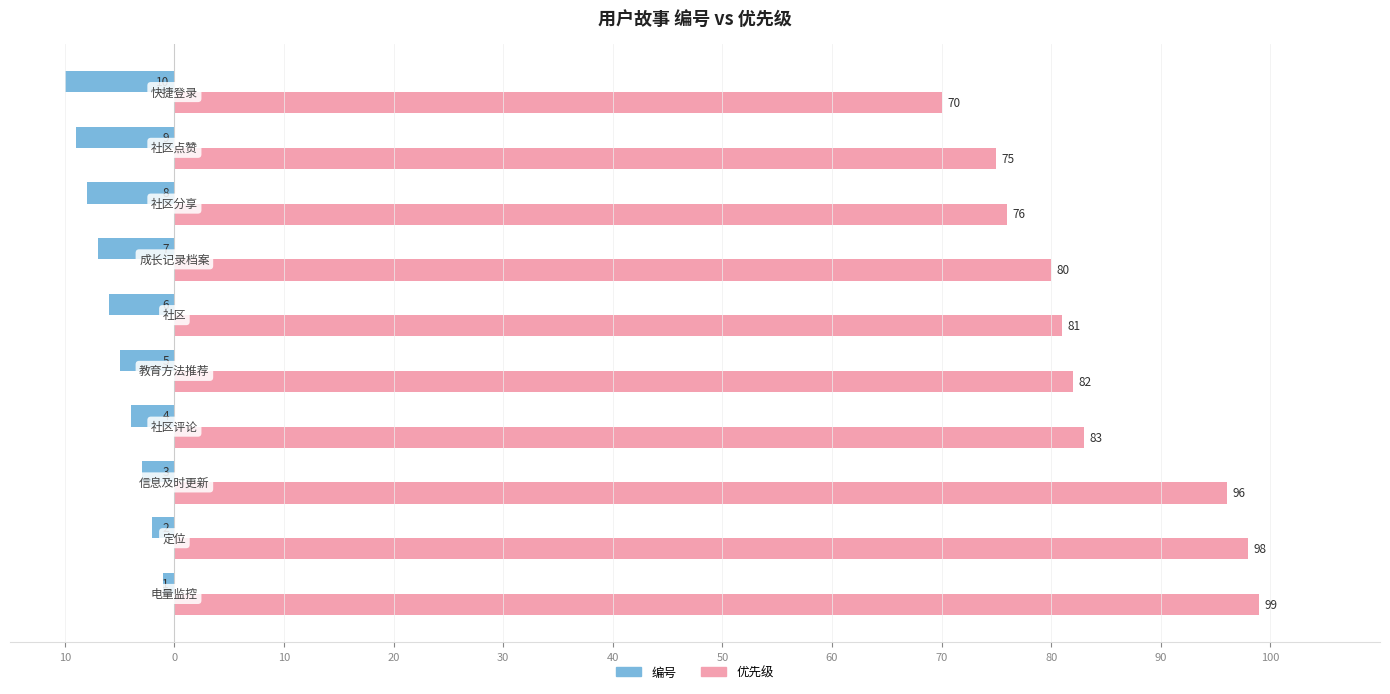

Reading left to right, transcribe all the data shown in this chart.

编号: 10=-1	0=-2	10=-3	20=-4	30=-5	40=-6	50=-7	60=-8	70=-9	80=-10
优先级: 10=99	0=98	10=96	20=83	30=82	40=81	50=80	60=76	70=75	80=70